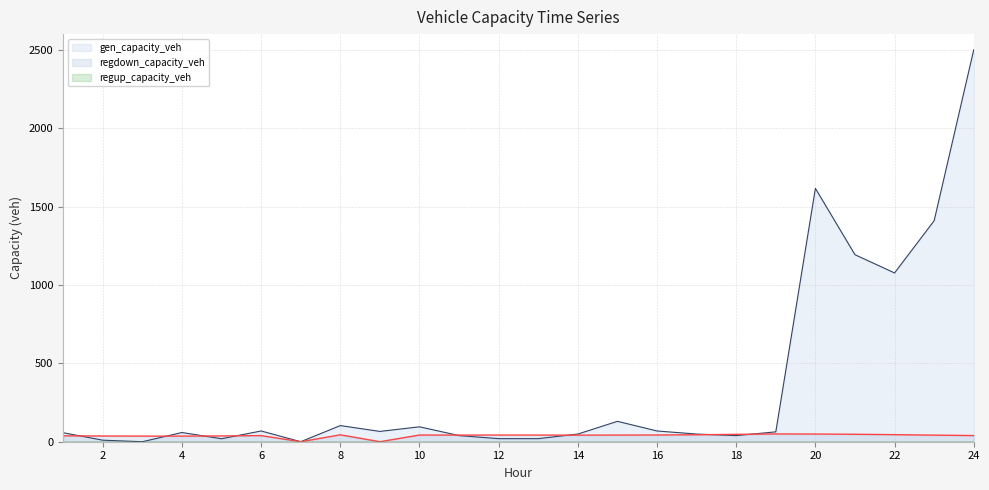

Reading left to right, extract all data points from this chart.

gen_capacity_veh: 57.4	9.8	0.0	58.8	19.0	68.5	0.0	103.0	65.7	95.1	39.2	19.6	19.6	49.0	130.1	68.5	49.0	39.2	63.0	1616.0	1192.9	1076.6	1409.9	2500.0
regdown_capacity_veh: 37.6	36.4	35.8	35.8	36.9	39.0	0.0	44.0	0.0	42.7	42.3	42.6	42.4	41.9	42.4	43.0	44.2	47.1	49.7	49.0	47.5	45.0	41.9	39.4